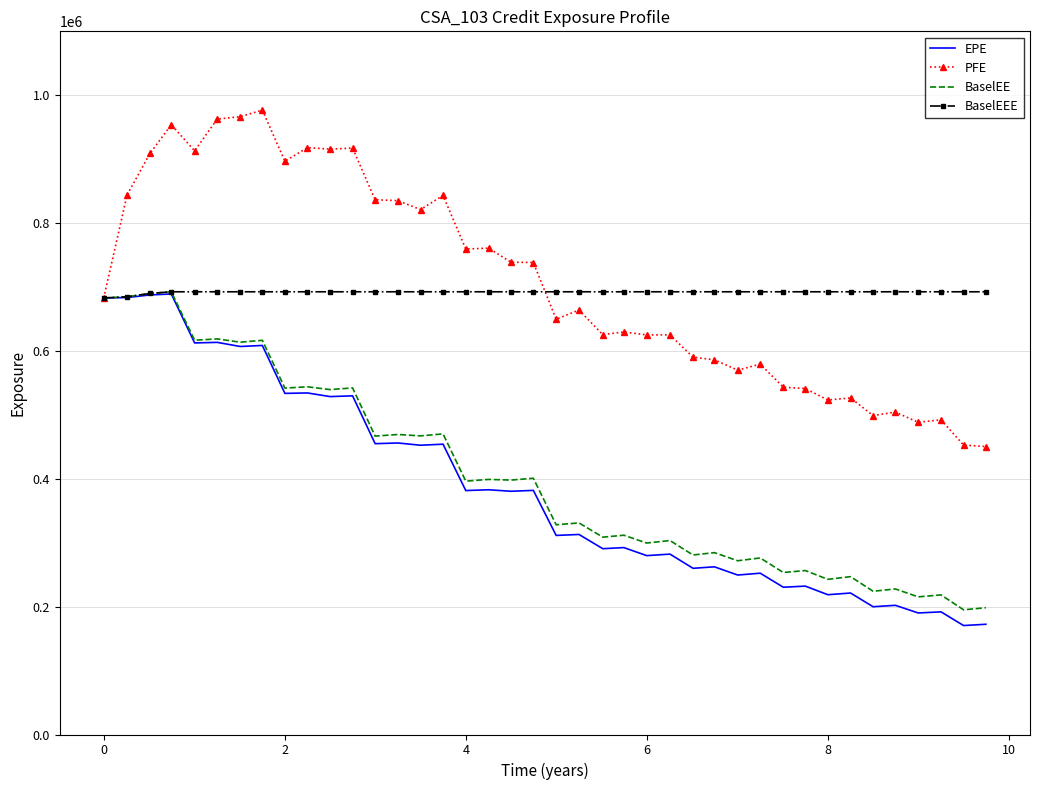

What are all the series names shown in the legend?

EPE, PFE, BaselEE, BaselEEE